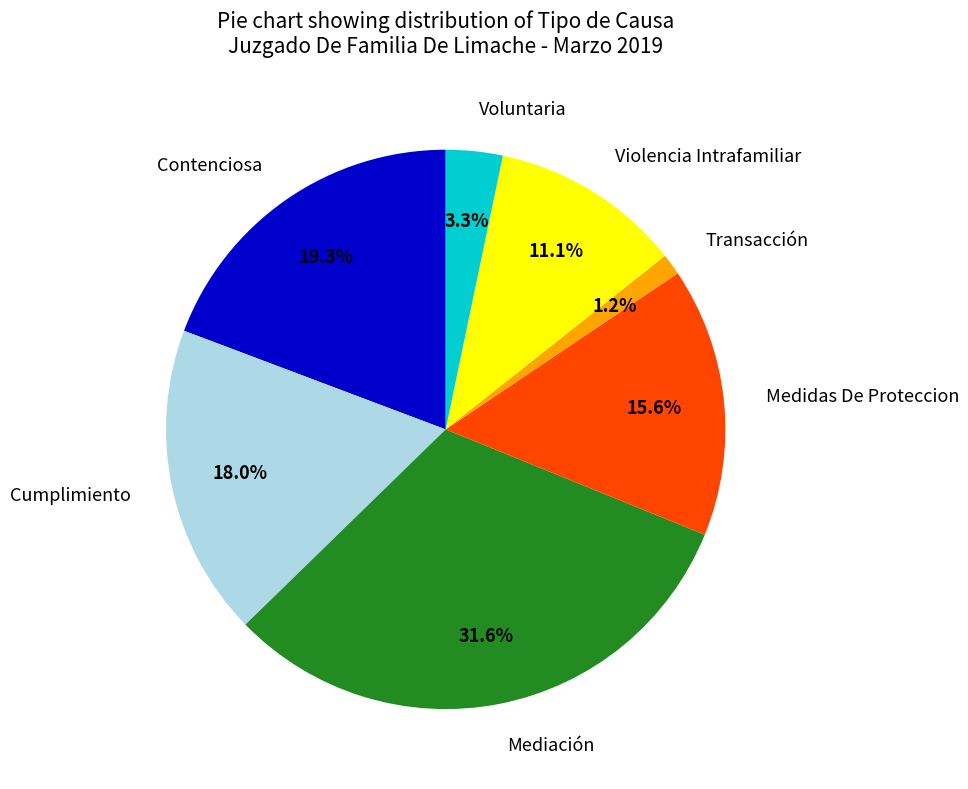

How many slices are in this pie chart?

7